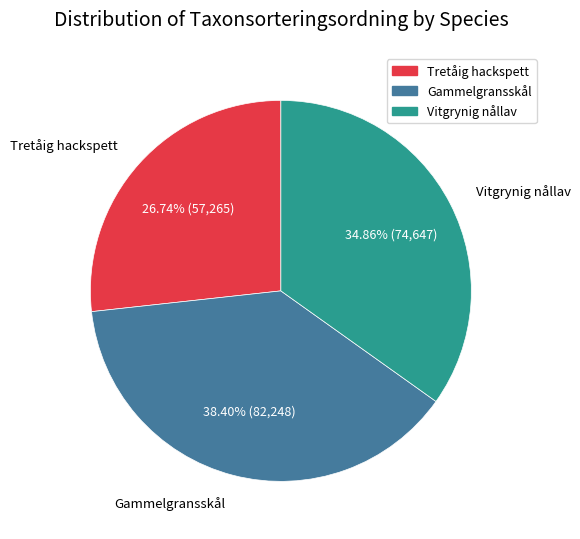

Does Gammelgransskål account for over 50% of the chart?

No